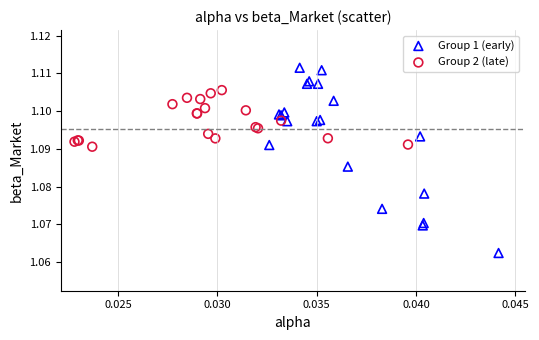

Which series has the widest spread of Y values?

Group 1 (early)